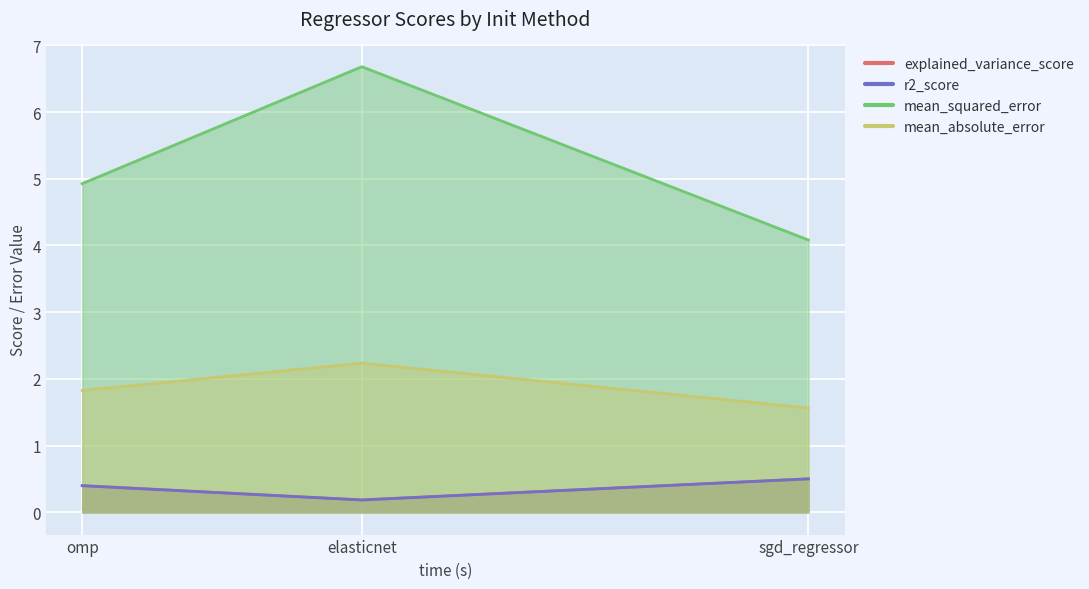

The value of mean_squared_error at elasticnet is 6.7. True or false?

True